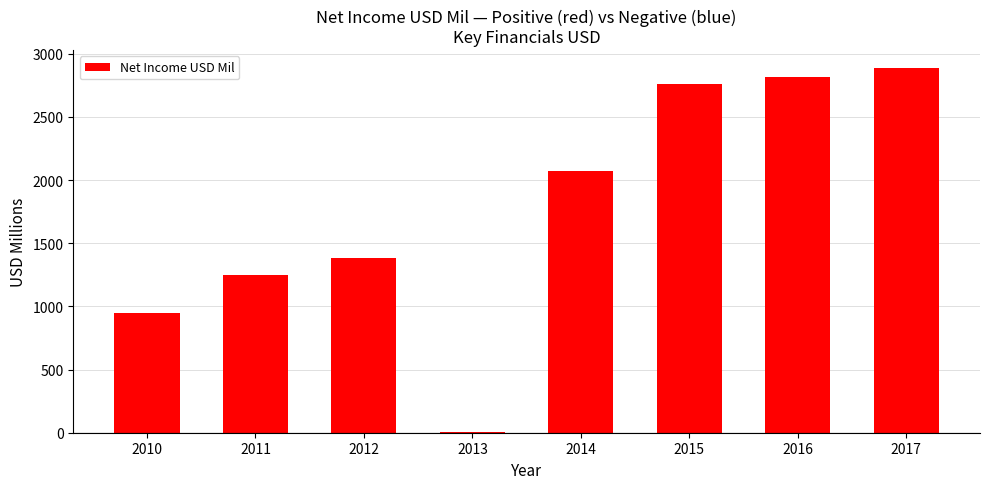

The value at 2016 is 2817. True or false?

True